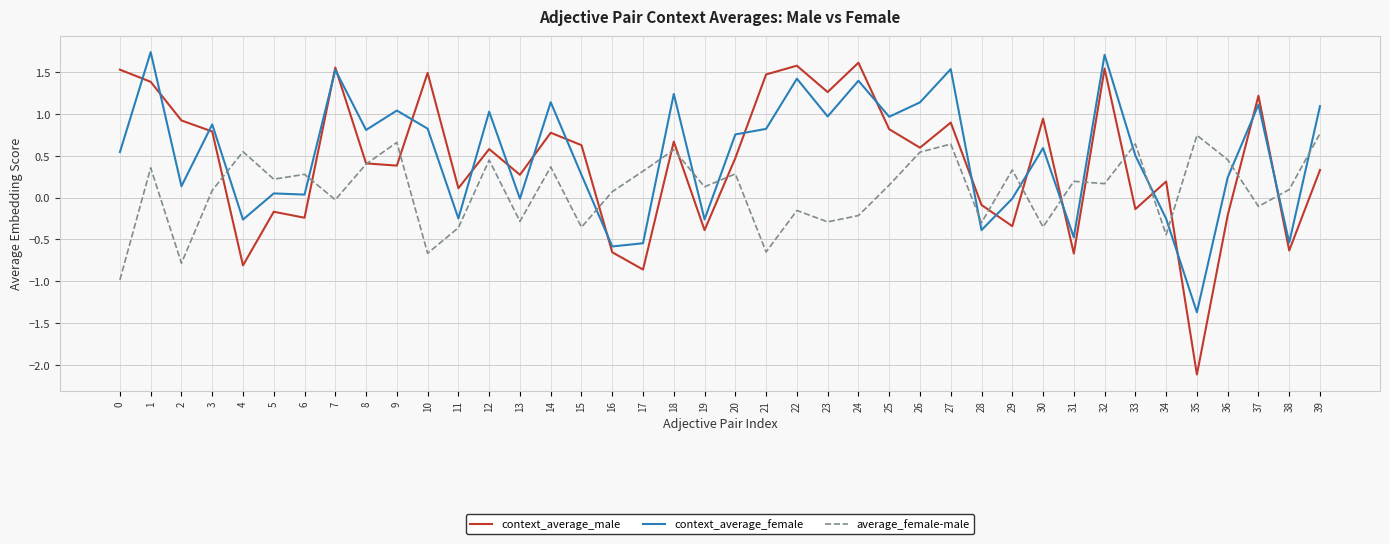

In context_average_male, how many points are higher than both neighbors (excluding endpoints)?

13